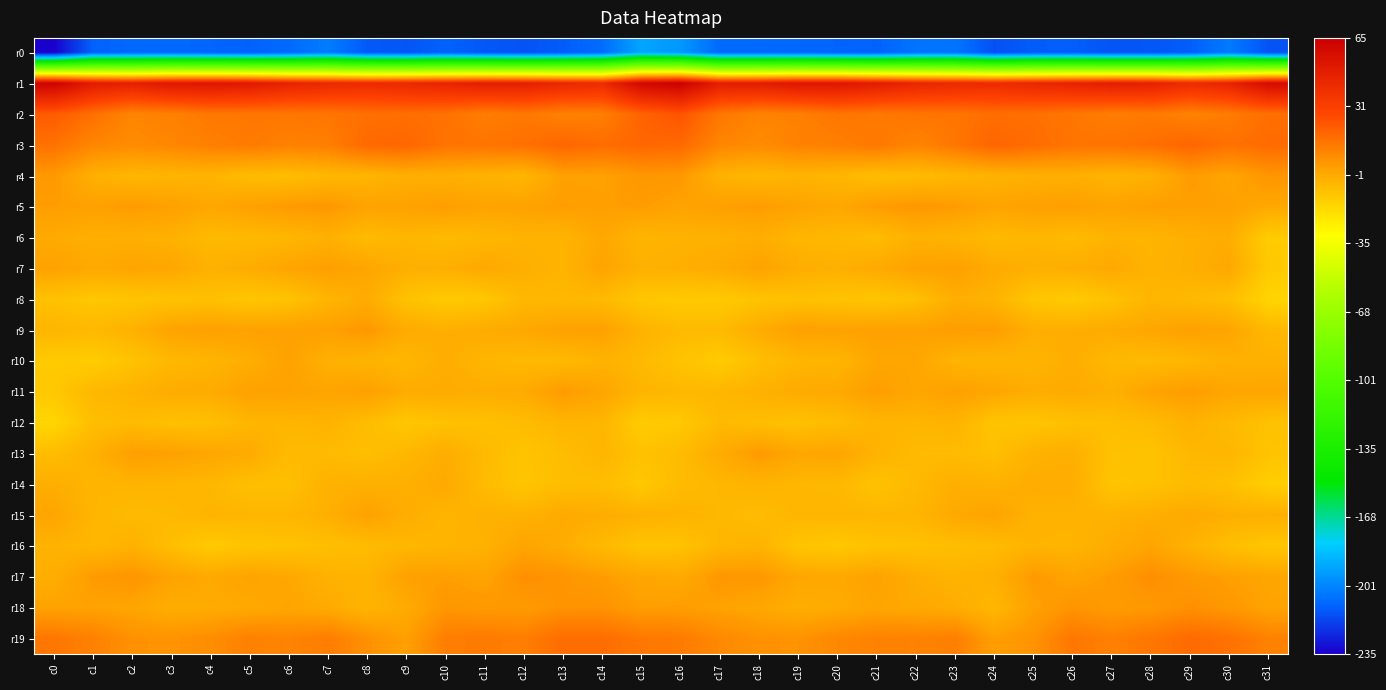

At which category is the sum across all series the highest?

c29